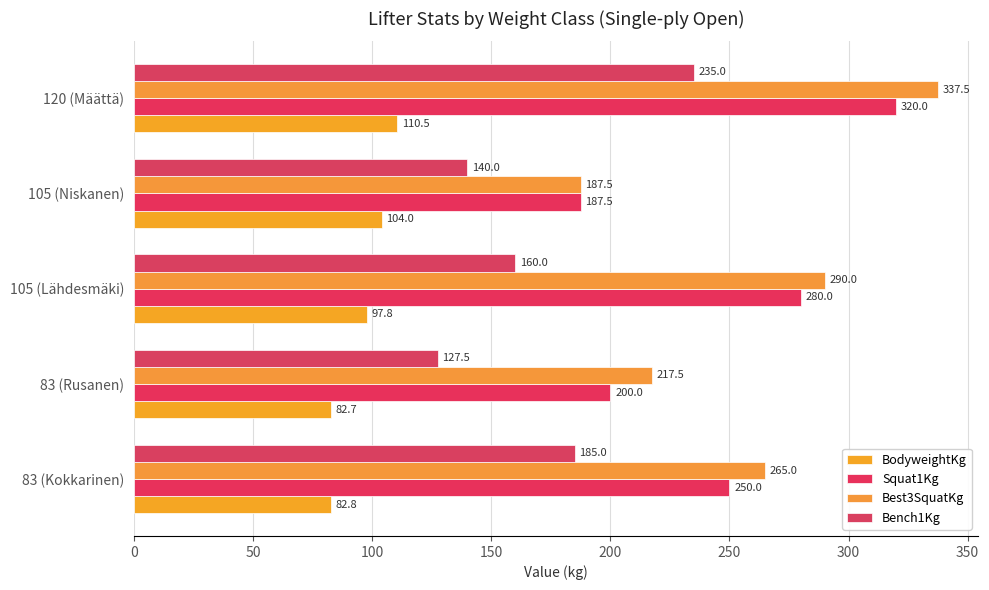

Count the number of data series in this chart.

4